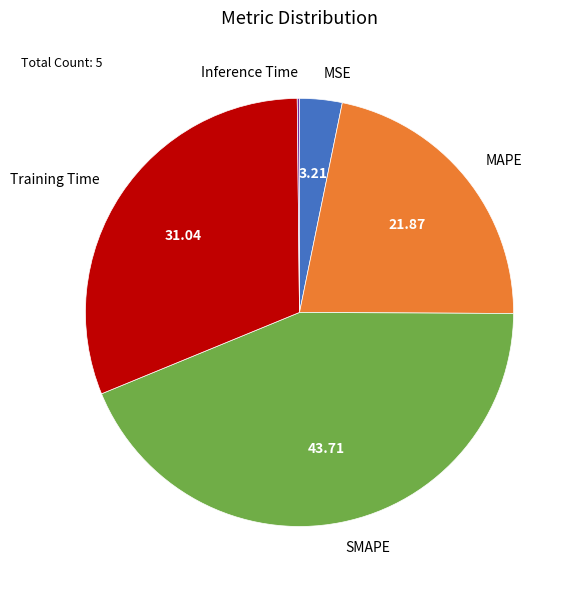

The Training Time slice represents 44% of the pie. True or false?

False